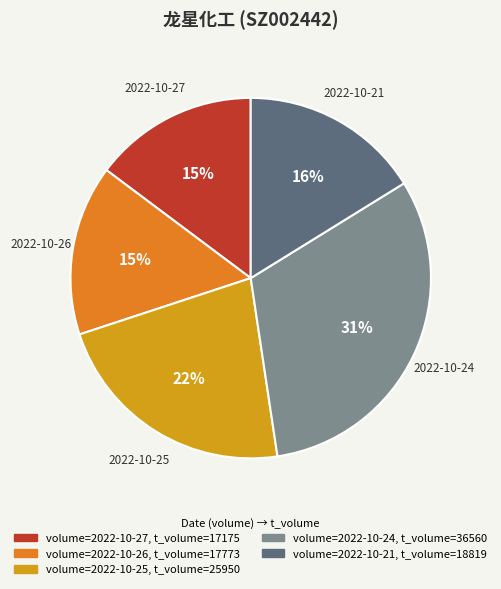

Does any single category account for the majority?

No